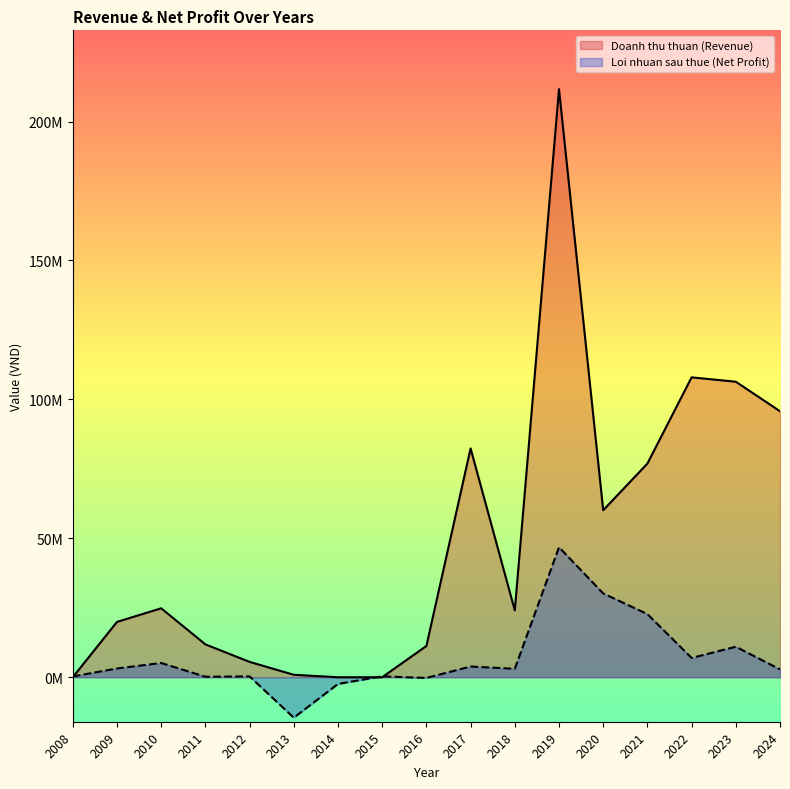

How many series are shown in this chart?

2